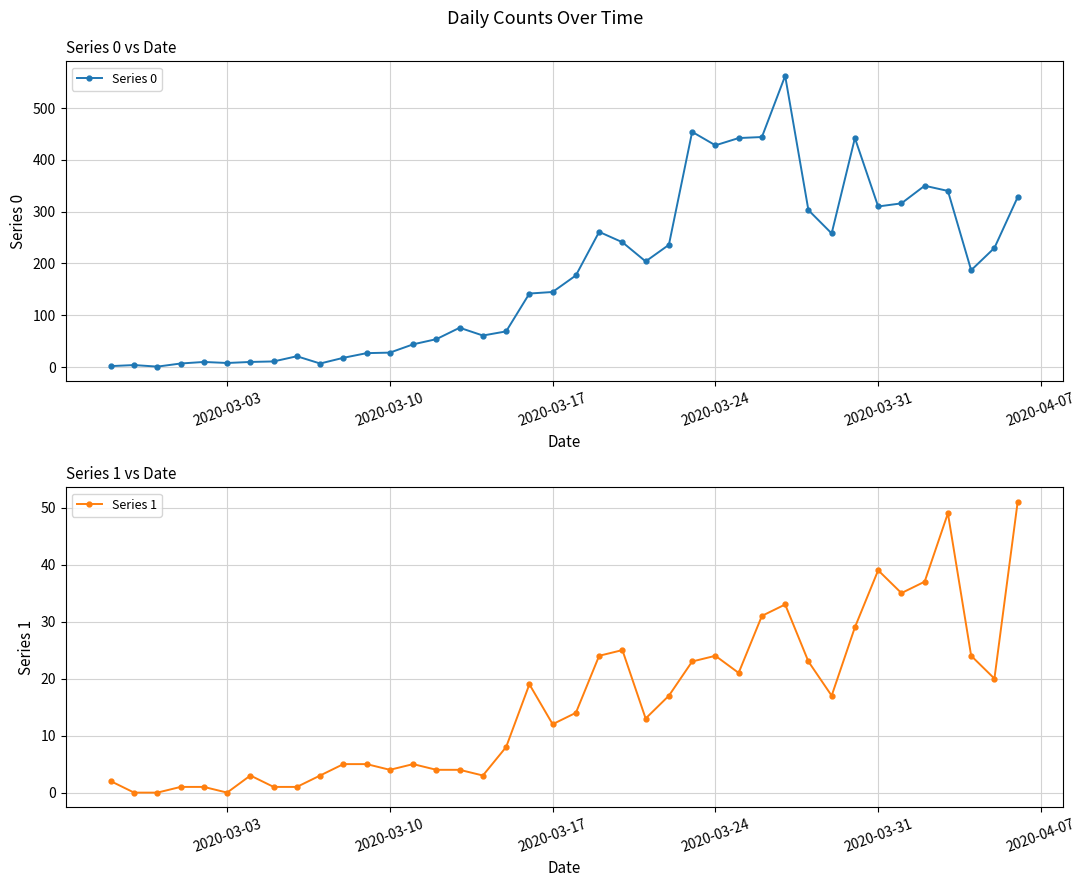

Which series has the largest range (max minus min)?

Series 0